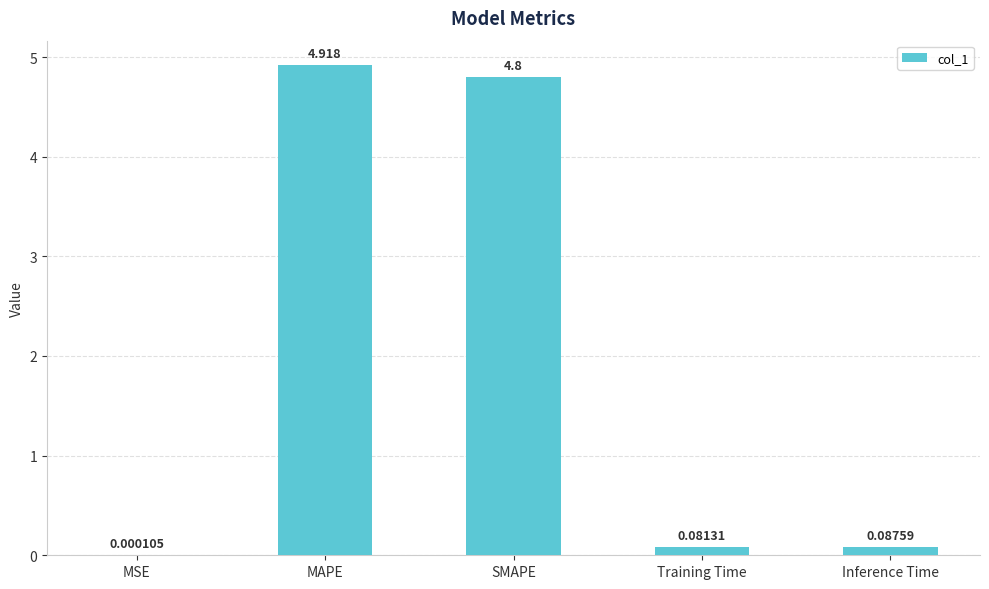

At which label is the value closest to 2?

Inference Time